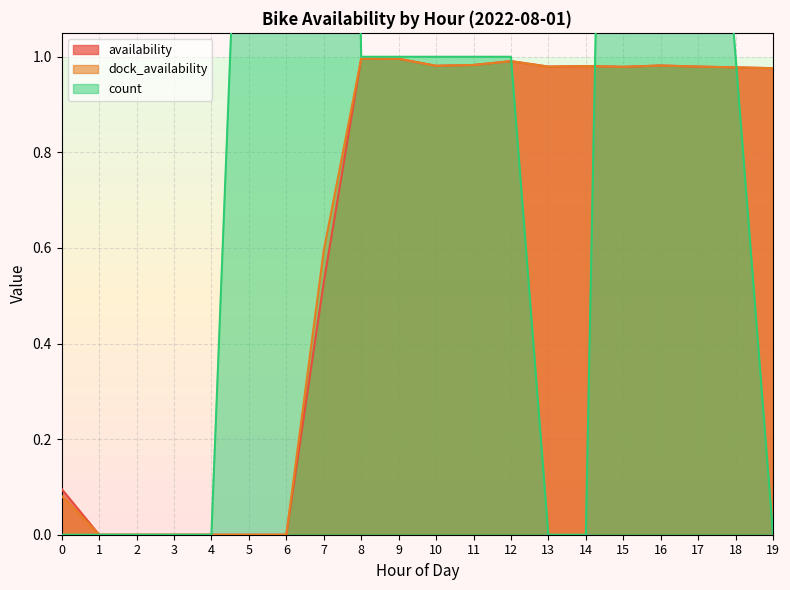

In count, how many points are higher than both neighbors (excluding endpoints)?

2